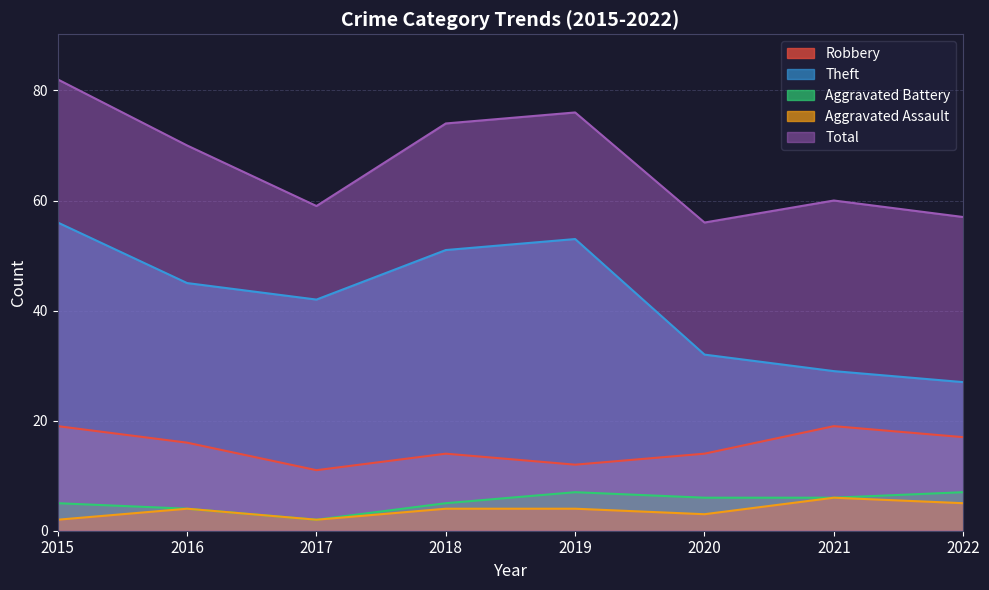

Which series changed the most between 2016 and 2020?

Total